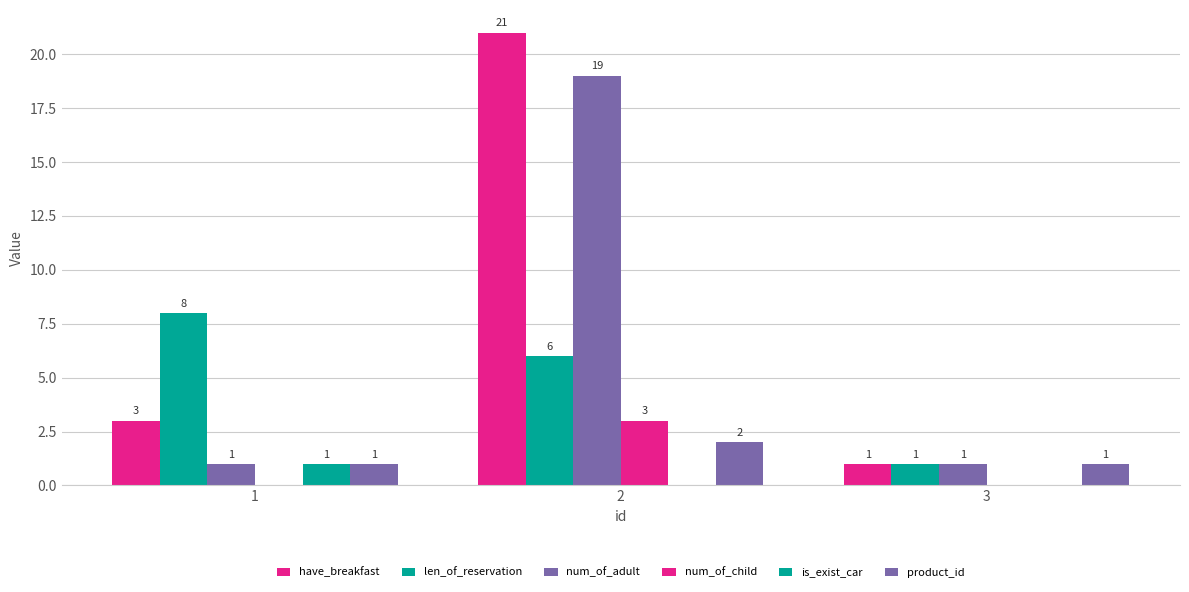

Which category has the lowest value across all series?

1